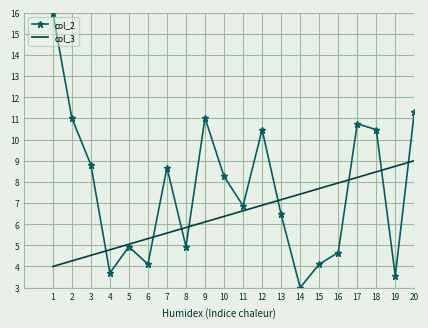

True or false: col_3 and col_2 cross at least once.

True